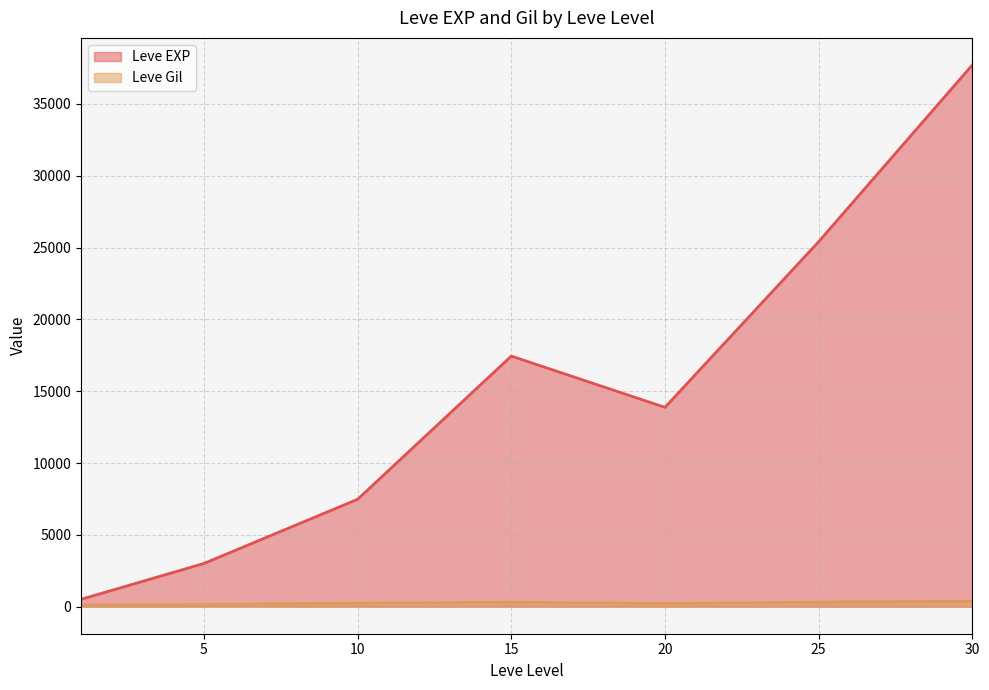

Which series has the largest total across all categories?

Leve EXP